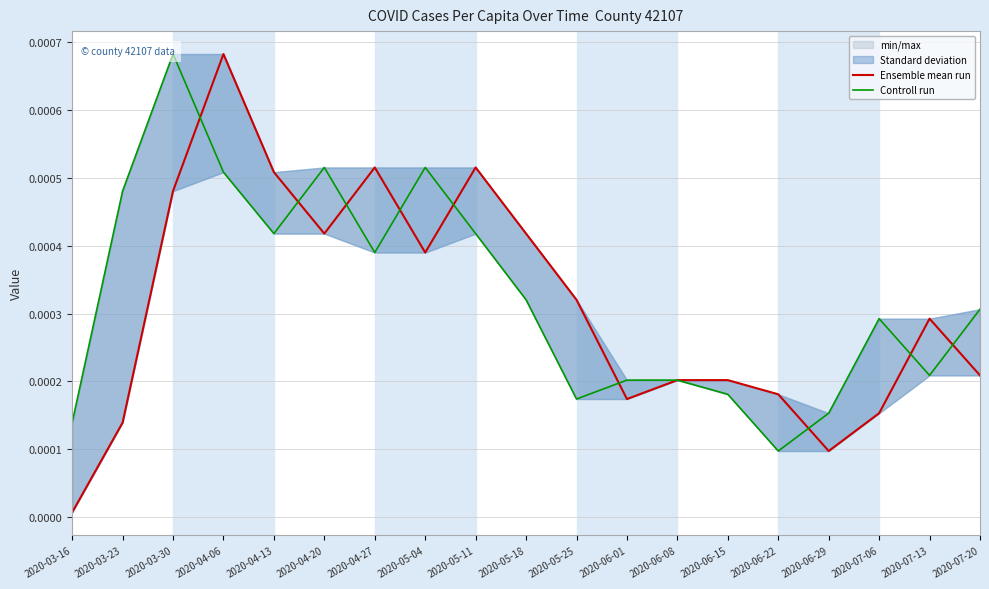

How many times do Controll run and Ensemble mean run cross each other?

9